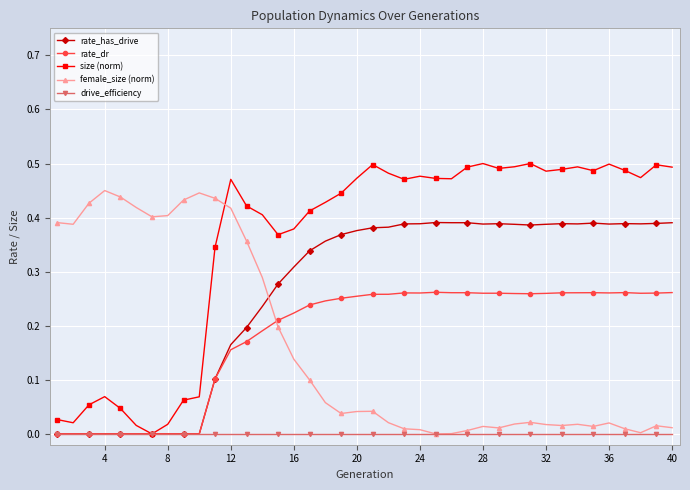

List the series in order of their peak value, lowest first.

drive_efficiency, rate_dr, rate_has_drive, female_size (norm), size (norm)